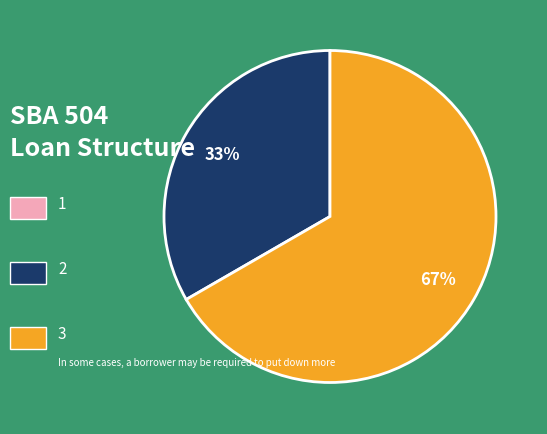

To the nearest percent, what is the average slice percentage?

50%